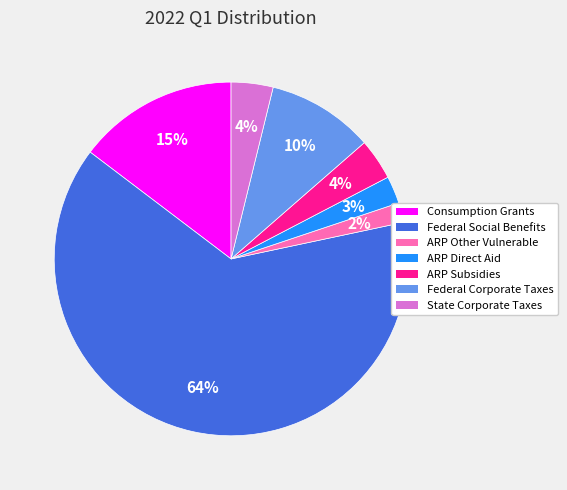

Approximately how many times larger is the value at Consumption Grants compared to State Corporate Taxes?

3.8